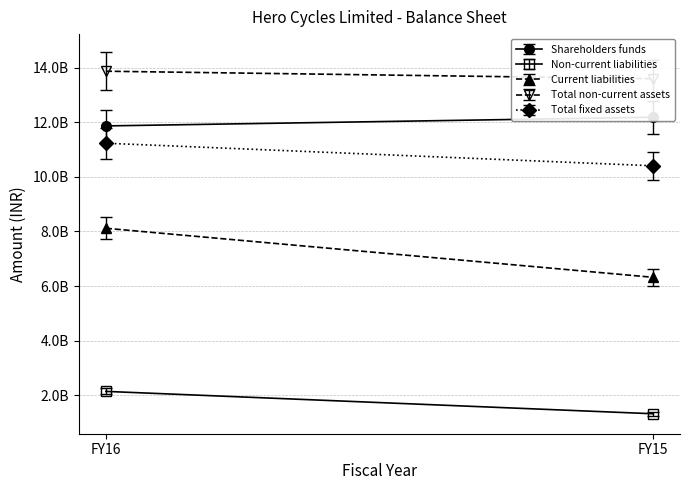

What is the sum of all Non-current liabilities values?

3477807438